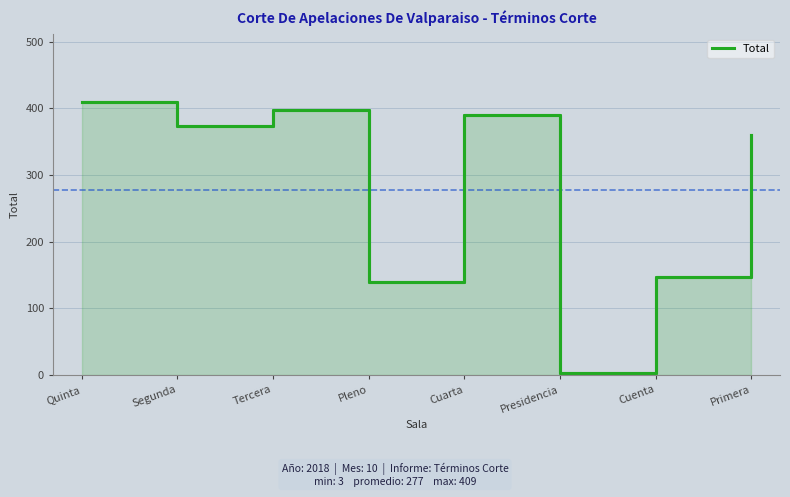

Read the value at Pleno.

140